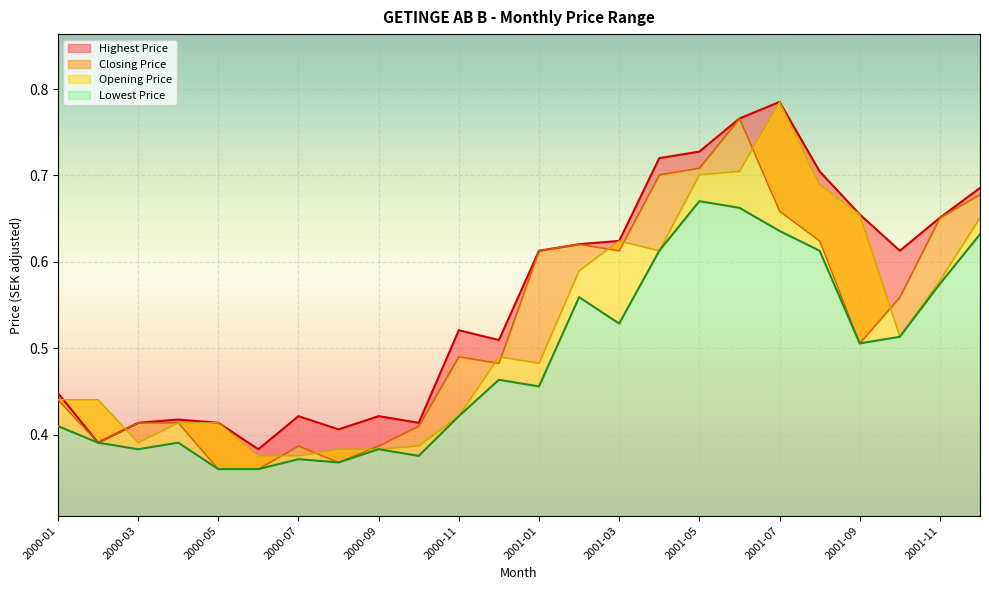

Which category has the lowest value across all series?

2000-05